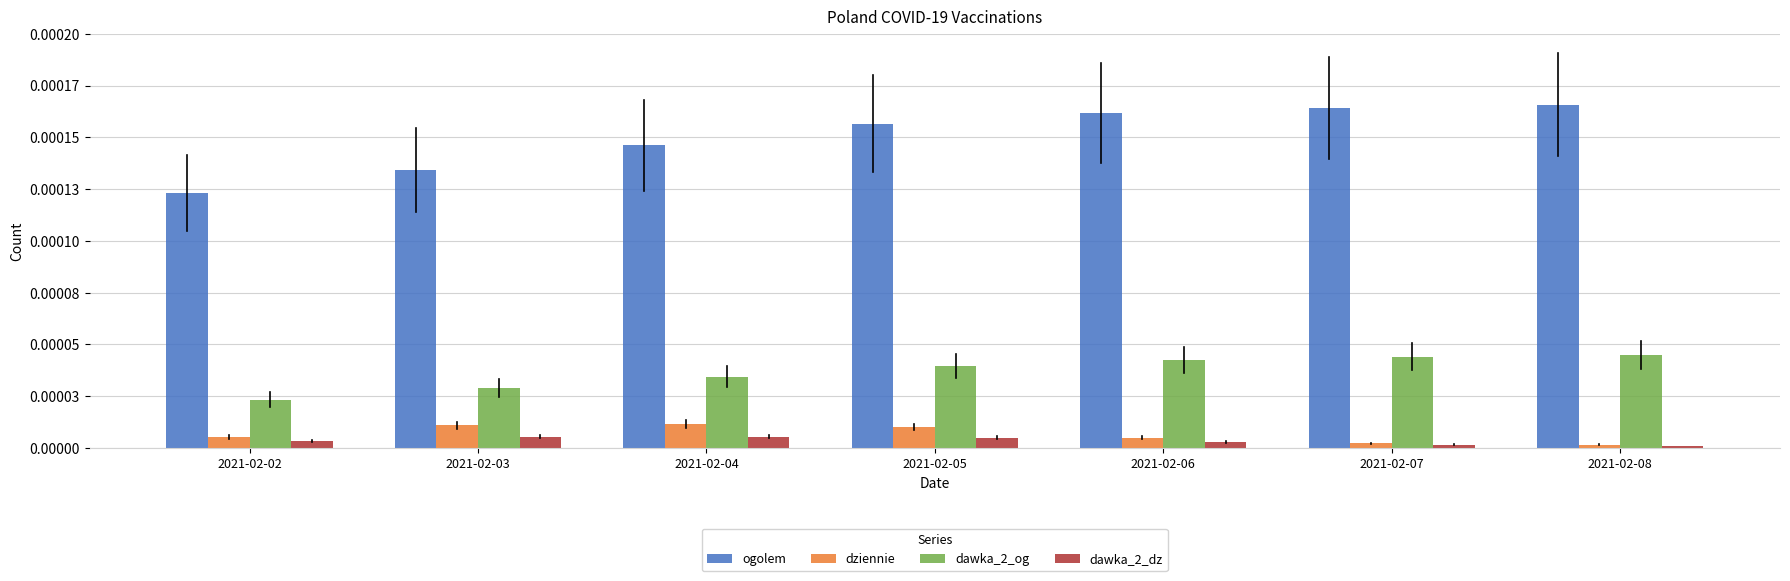

What are all the series names shown in the legend?

ogolem, dziennie, dawka_2_og, dawka_2_dz